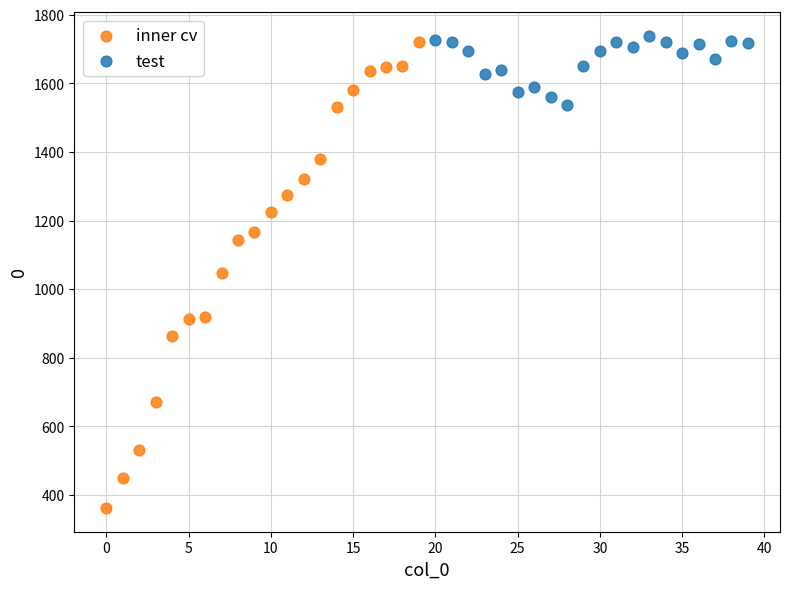

What are all the series names shown in the legend?

inner cv, test